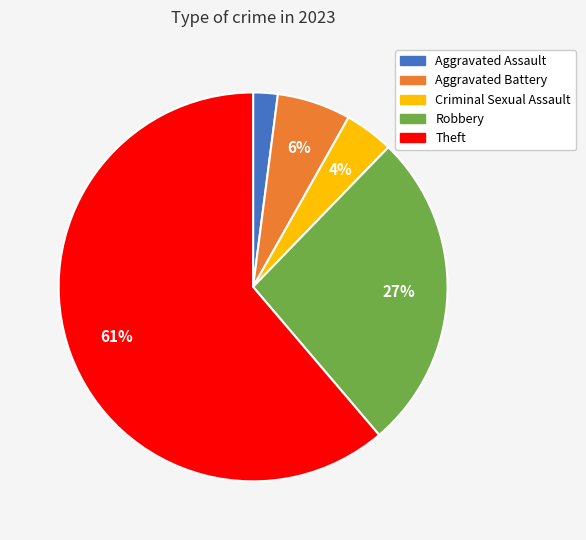

Is there a majority slice in this chart?

Yes